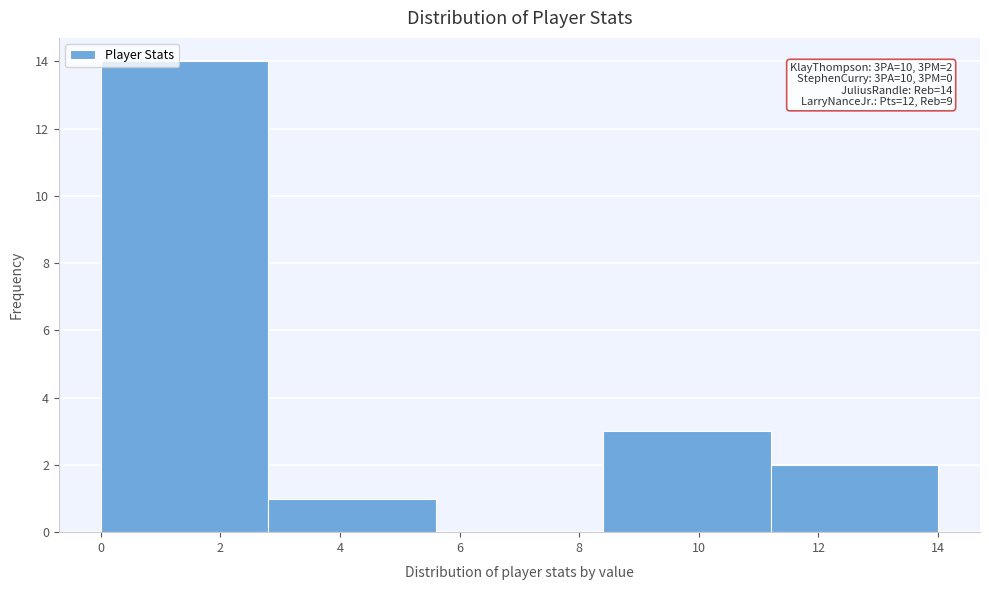

Which range on the x-axis has the tallest bar?

0.0 to 2.8